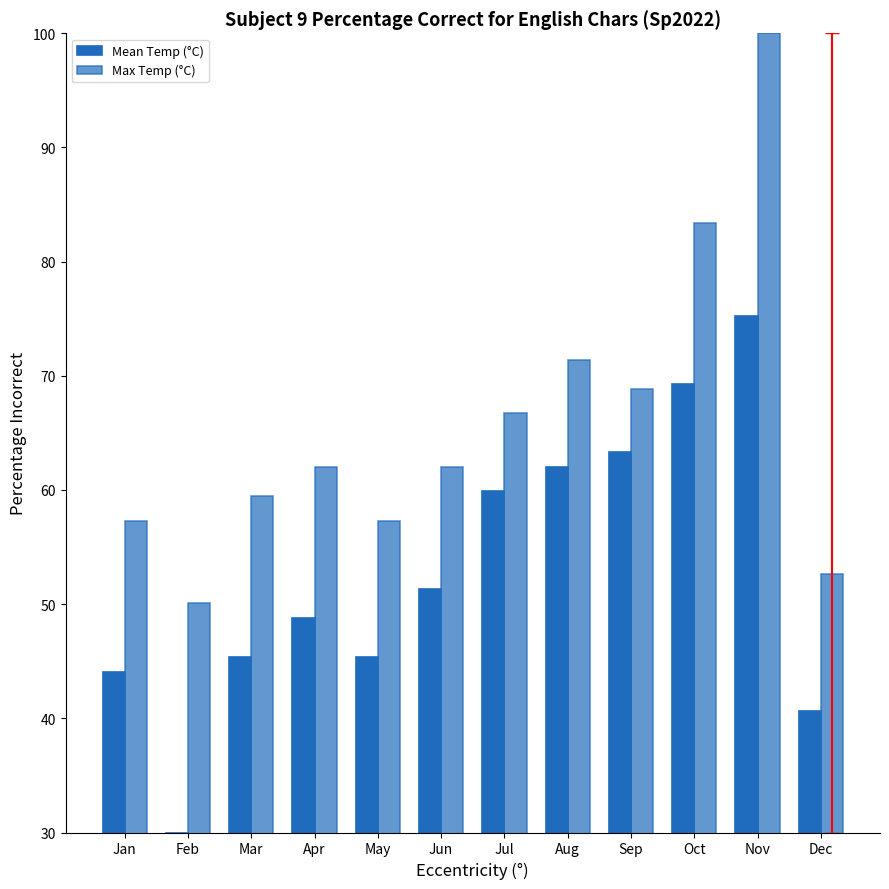

At which category is the sum across all series the highest?

Nov